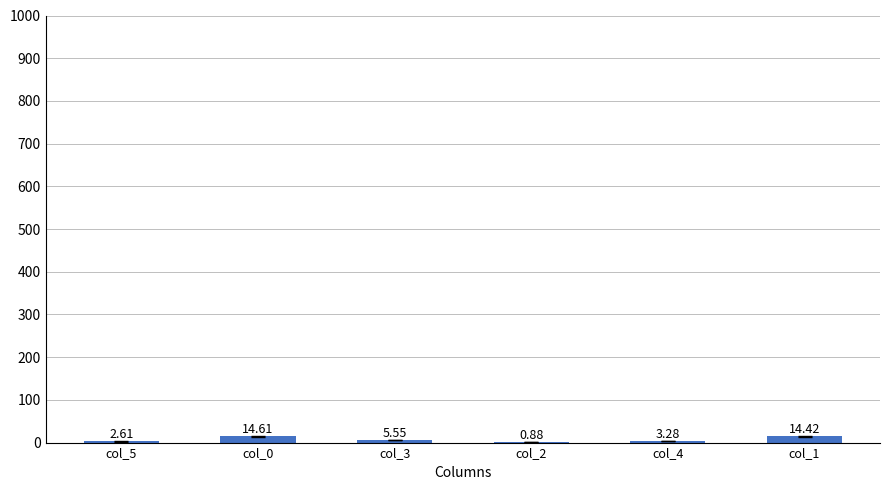

Between col_2 and col_5, which is larger?

col_5